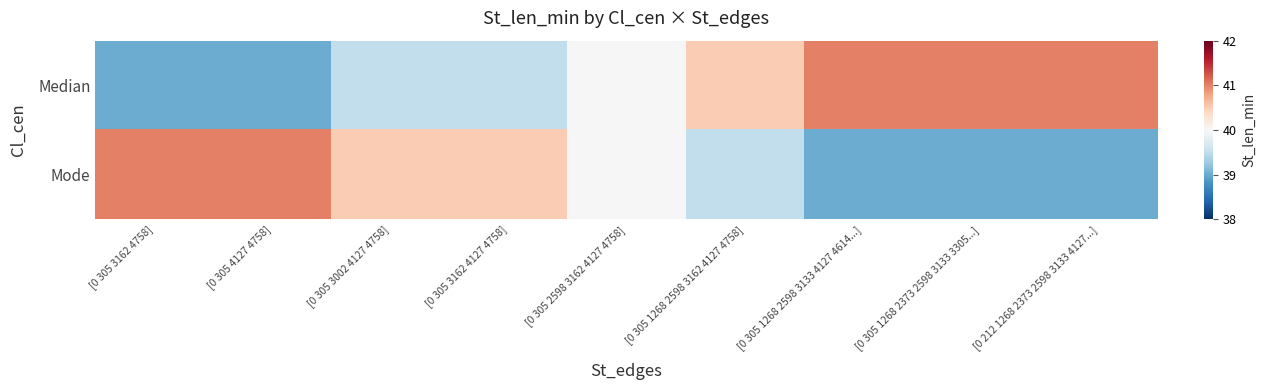

Reading left to right, transcribe all the data shown in this chart.

Median: [0 305 3162 4758]=39.0	[0 305 4127 4758]=39.0	[0 305 3002 4127 4758]=39.5	[0 305 3162 4127 4758]=39.5	[0 305 2598 3162 4127 4758]=40.0	[0 305 1268 2598 3162 4127 4758]=40.5	[0 305 1268 2598 3133 4127 4614...]=41.0	[0 305 1268 2373 2598 3133 3305...]=41.0	[0 212 1268 2373 2598 3133 4127...]=41.0
Mode: [0 305 3162 4758]=41.0	[0 305 4127 4758]=41.0	[0 305 3002 4127 4758]=40.5	[0 305 3162 4127 4758]=40.5	[0 305 2598 3162 4127 4758]=40.0	[0 305 1268 2598 3162 4127 4758]=39.5	[0 305 1268 2598 3133 4127 4614...]=39.0	[0 305 1268 2373 2598 3133 3305...]=39.0	[0 212 1268 2373 2598 3133 4127...]=39.0